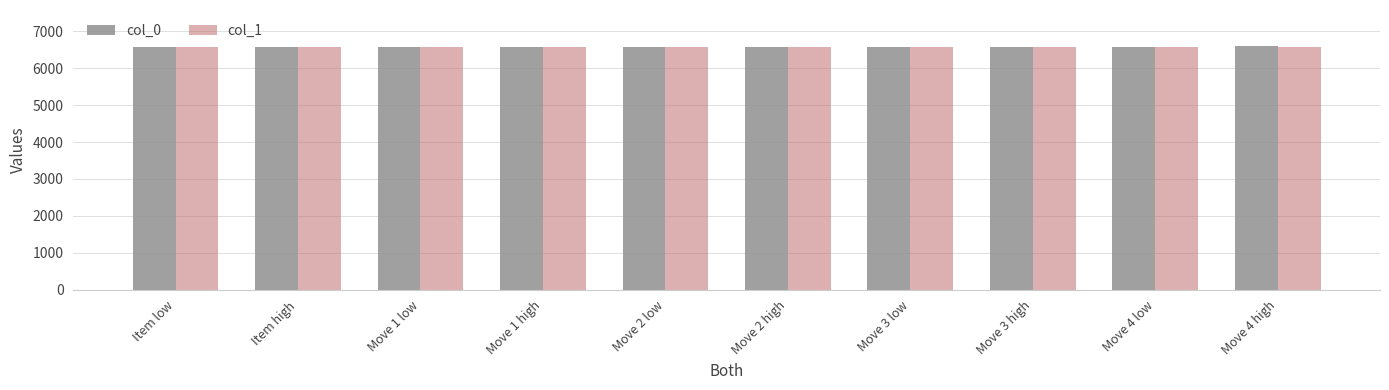

What is the greatest value displayed?

6589